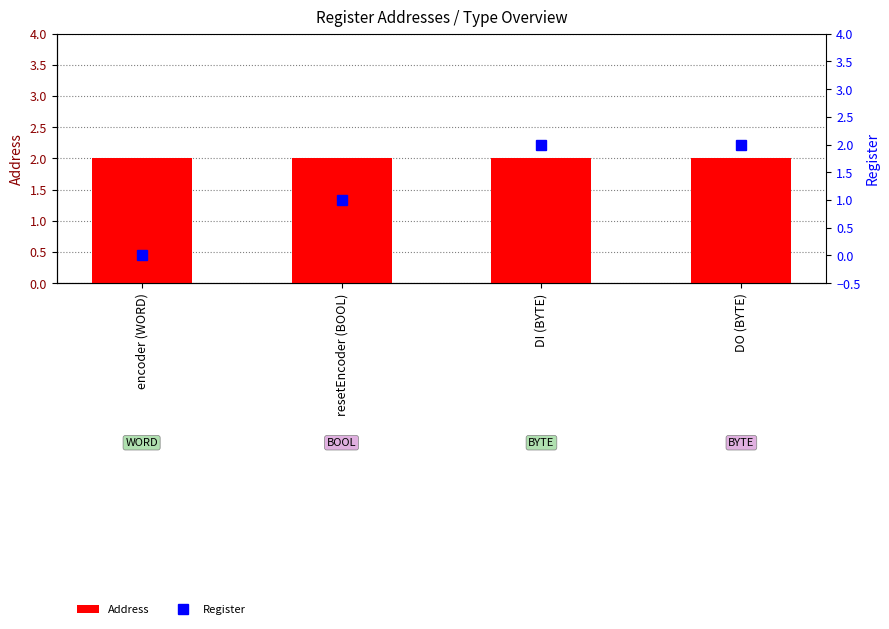

Reading right to left, transcribe all the data shown in this chart.

Address: DO (BYTE)=2	DI (BYTE)=2	resetEncoder (BOOL)=2	encoder (WORD)=2
Register: DO (BYTE)=2	DI (BYTE)=2	resetEncoder (BOOL)=1	encoder (WORD)=0